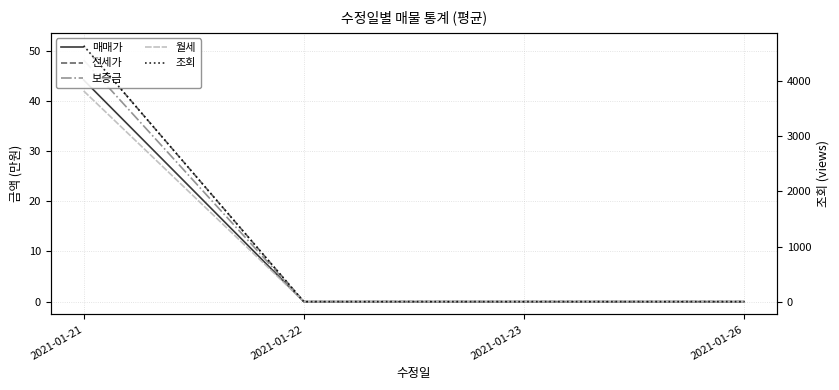

At which label does 전세가 reach its minimum?

2021-01-22